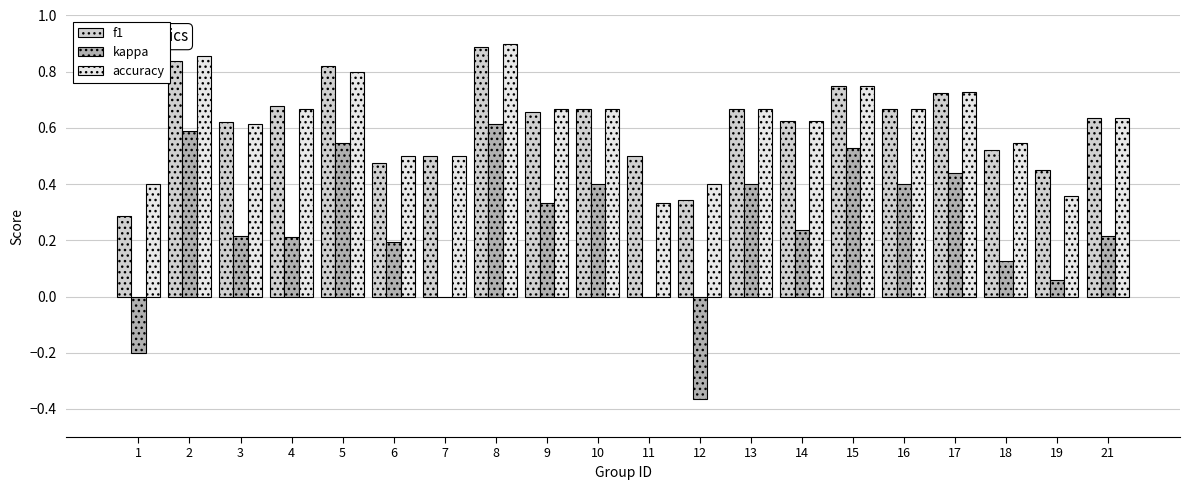

The f1 series shows 0.4 at 19. True or false?

True